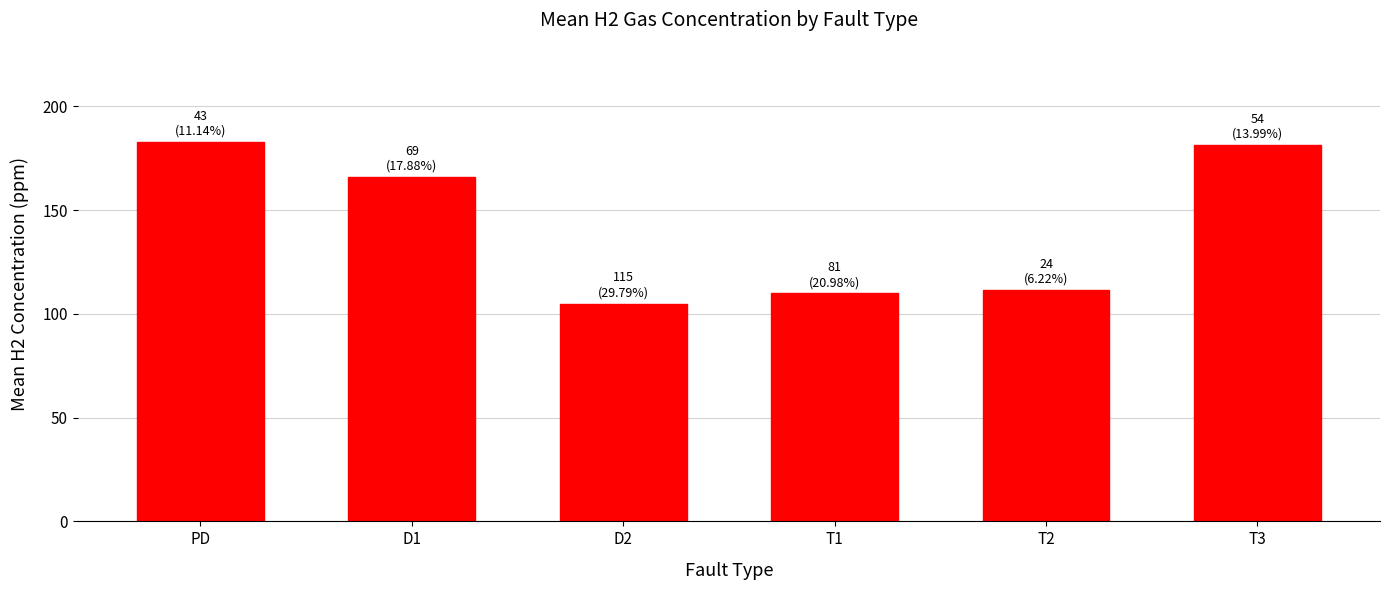

Between D1 and D2, which is larger?

D1